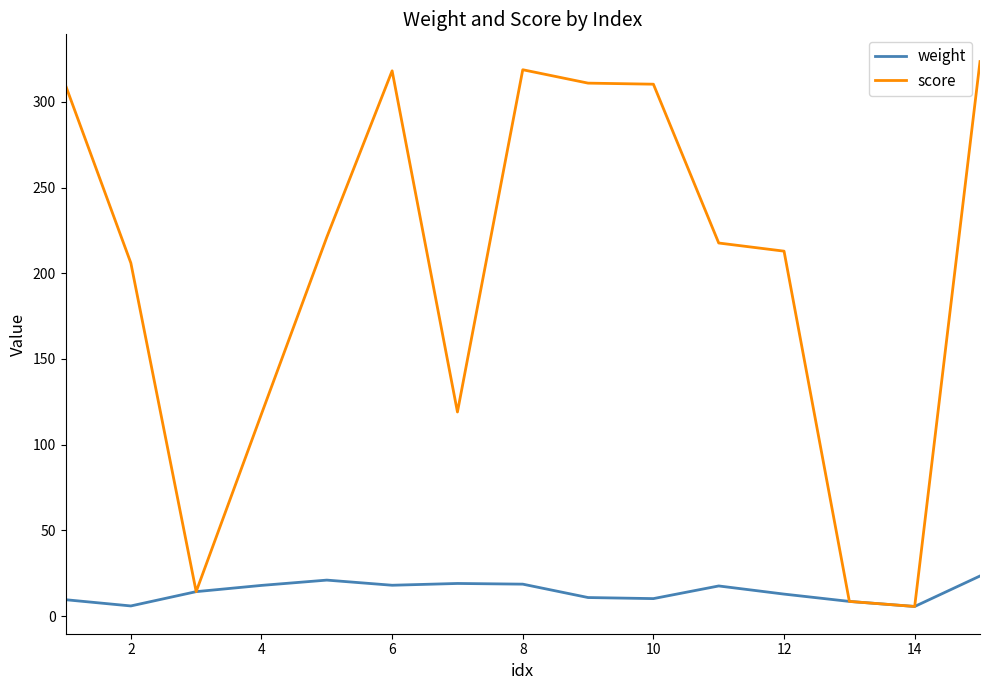

How many values in the score series are below 217?

7